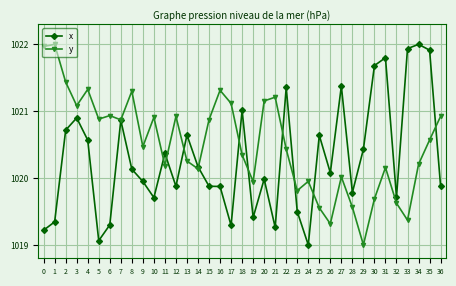

What is the total value across all series at 34?

2042.2